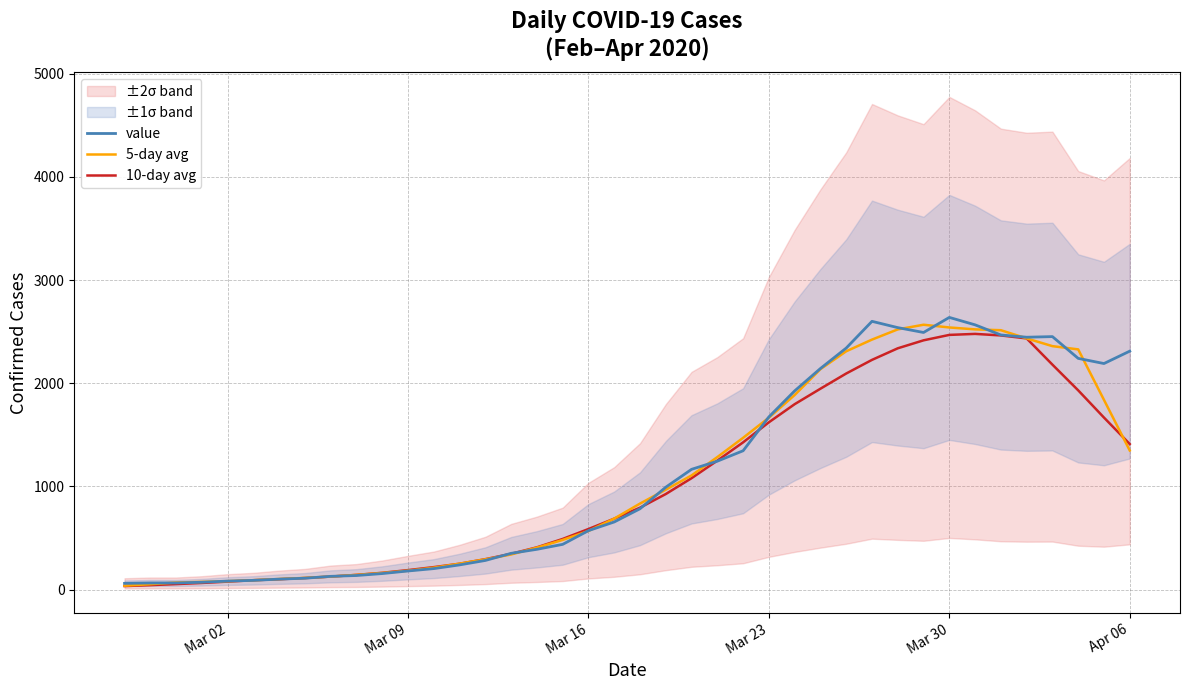

How many values in the 10-day avg series exceed 794?

20